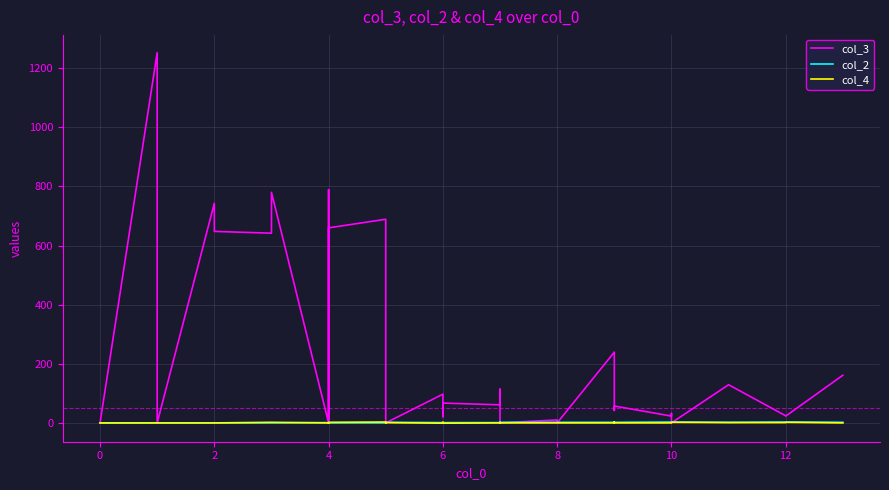

True or false: col_4 and col_2 intersect in this chart.

True